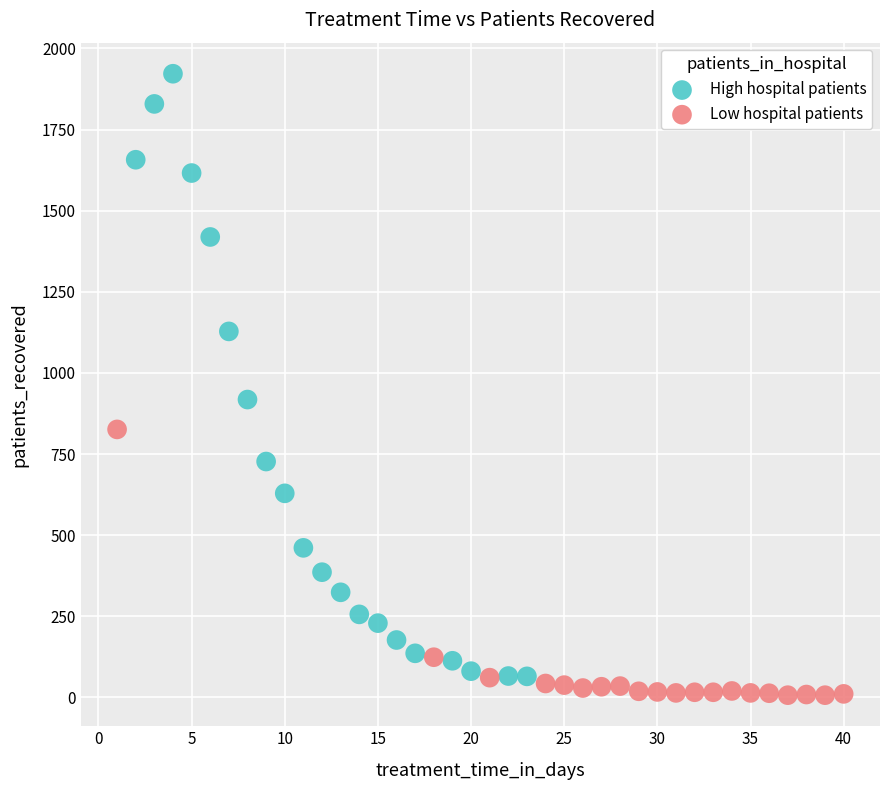

Which series reaches the maximum Y coordinate?

High hospital patients